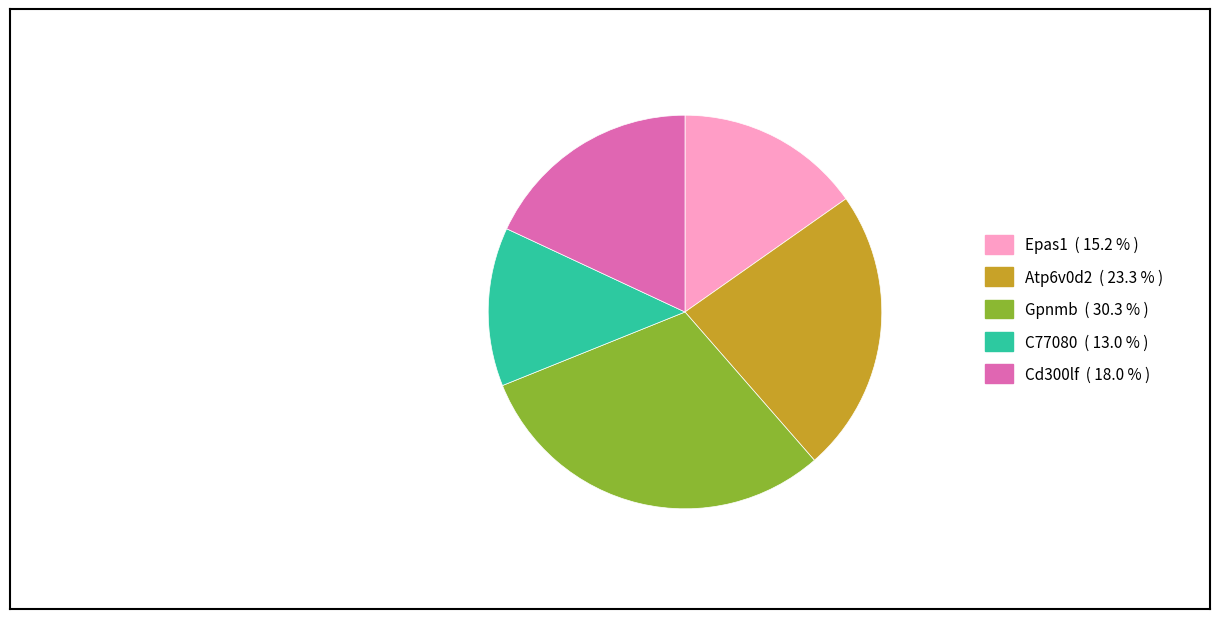

Do C77080 ( 13.0 % ) and Cd300lf ( 18.0 % ) together represent more than half of the pie?

No